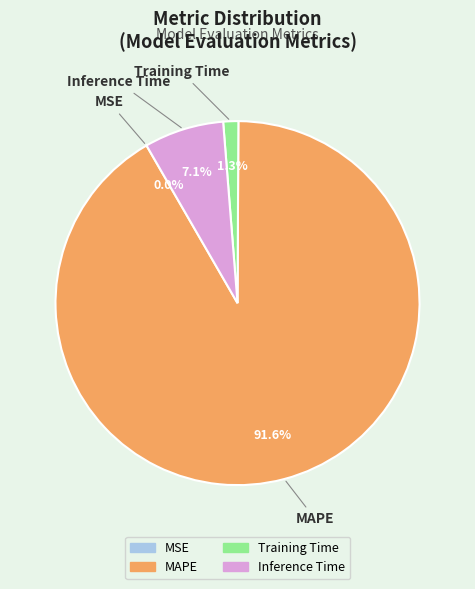

Is it true that MAPE is 92% of the pie?

True